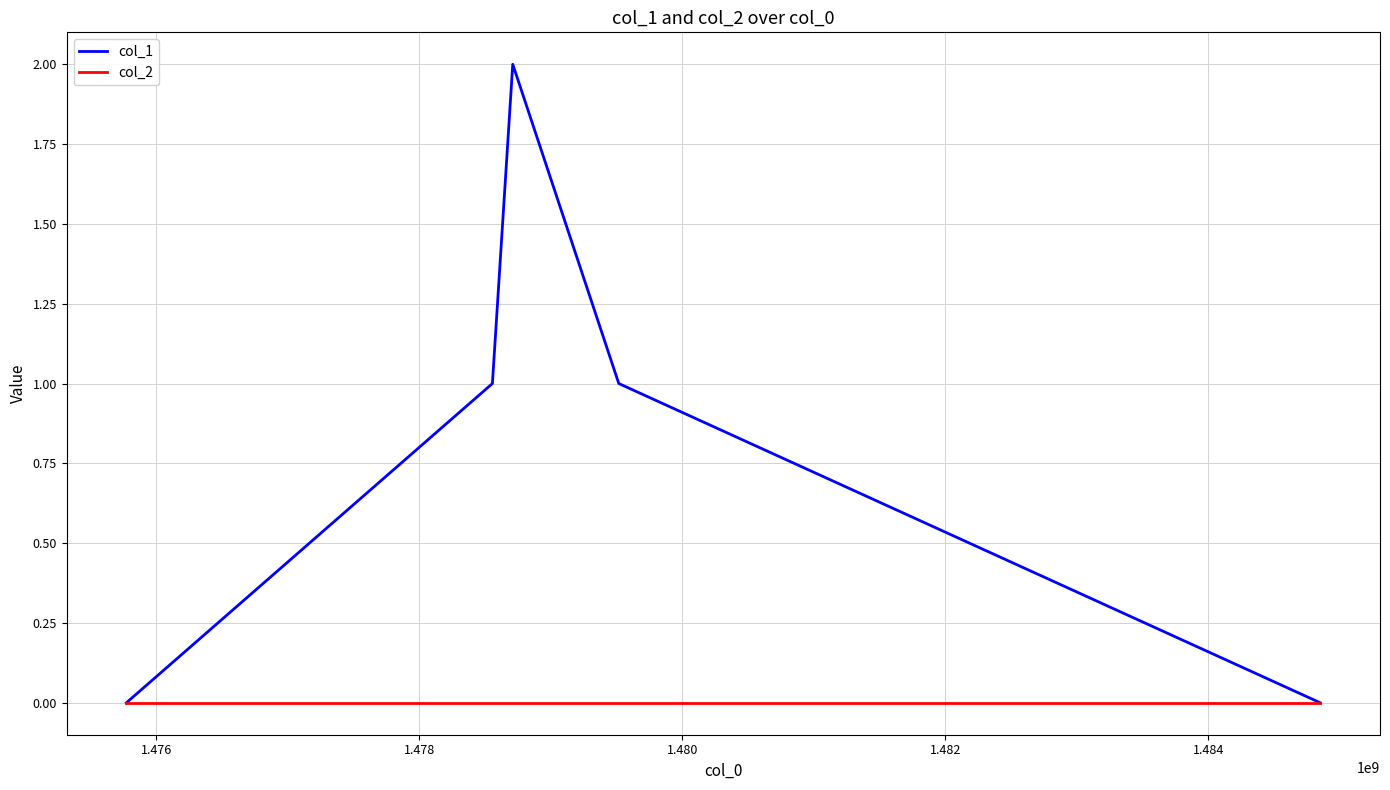

Rank the series by their maximum value, from lowest to highest.

col_2, col_1